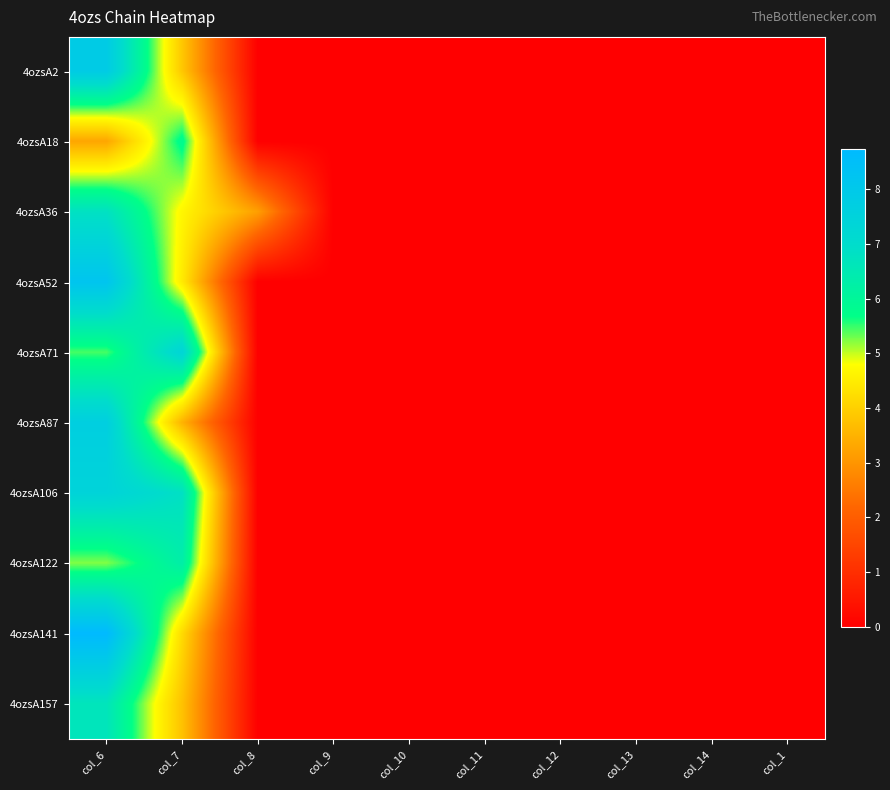

At which category is the sum across all series the highest?

col_6